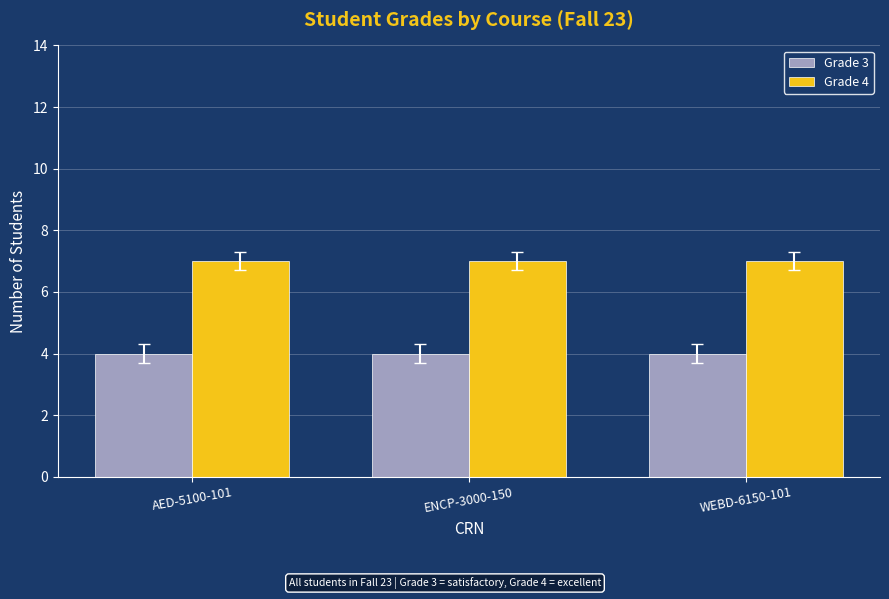

The value of Grade 3 at WEBD-6150-101 is 2. True or false?

False